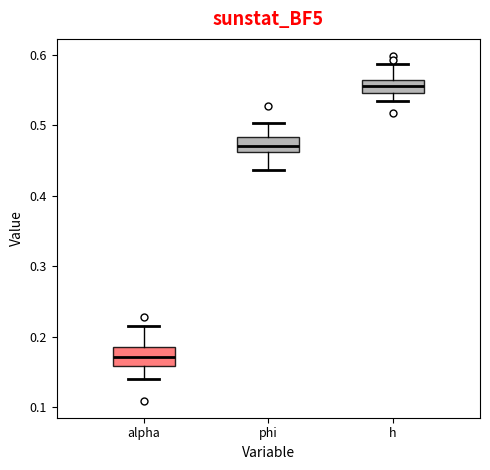

Where is the upper edge of the box for h on the y-axis? The values are not printed on the chart, so give them approximately, as read against the axis.

0.56